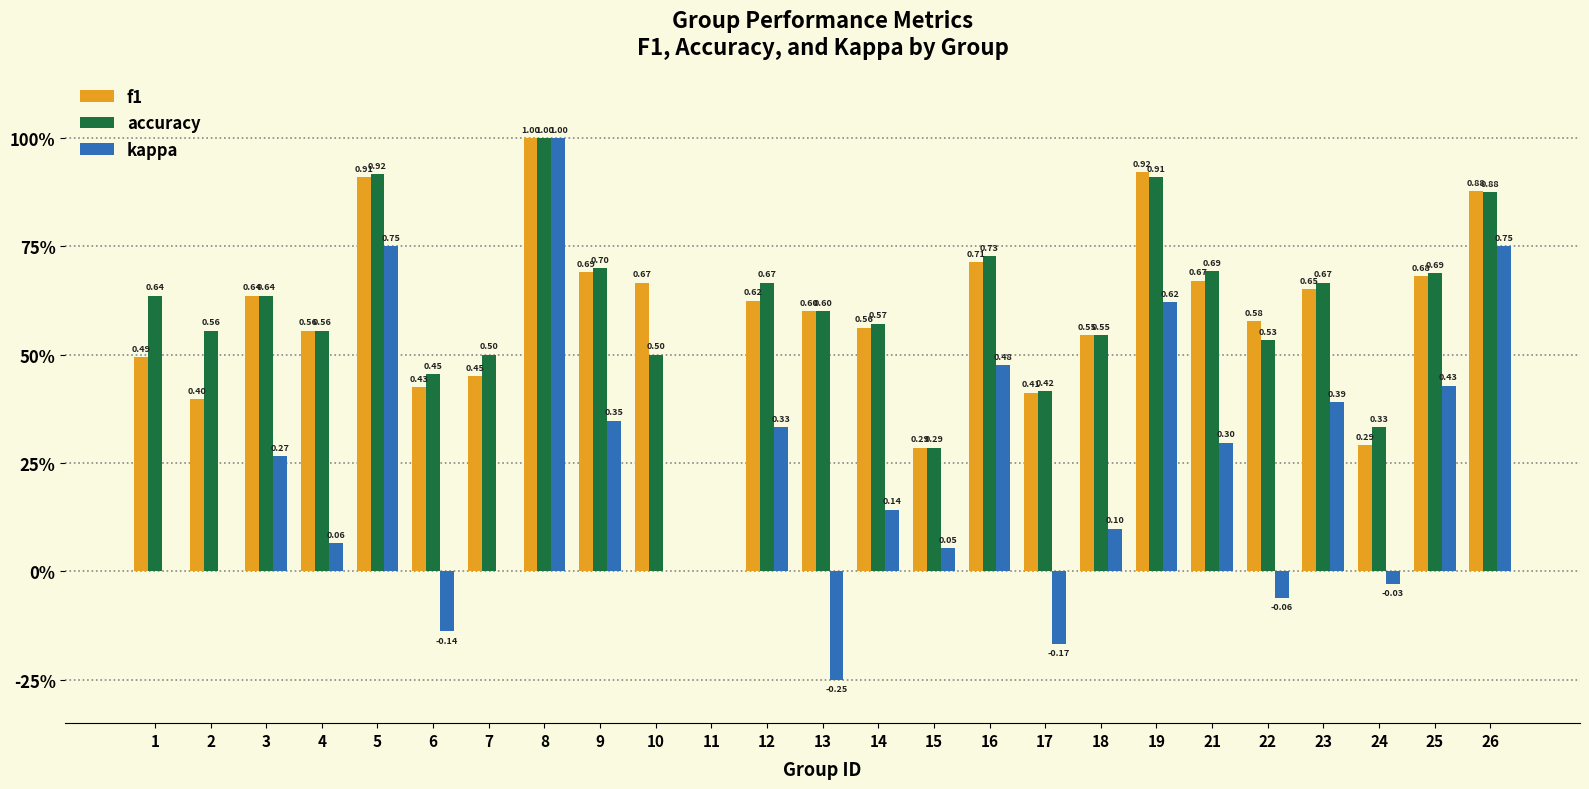

Reading right to left, what are all the values shown in this chart?

f1: 0.9	0.7	0.3	0.7	0.6	0.7	0.9	0.5	0.4	0.7	0.3	0.6	0.6	0.6	0.0	0.7	0.7	1.0	0.5	0.4	0.9	0.6	0.6	0.4	0.5
accuracy: 0.9	0.7	0.3	0.7	0.5	0.7	0.9	0.5	0.4	0.7	0.3	0.6	0.6	0.7	0.0	0.5	0.7	1.0	0.5	0.5	0.9	0.6	0.6	0.6	0.6
kappa: 0.8	0.4	-0.0	0.4	-0.1	0.3	0.6	0.1	-0.2	0.5	0.1	0.1	-0.2	0.3	0.0	0.0	0.3	1.0	0.0	-0.1	0.8	0.1	0.3	0.0	0.0